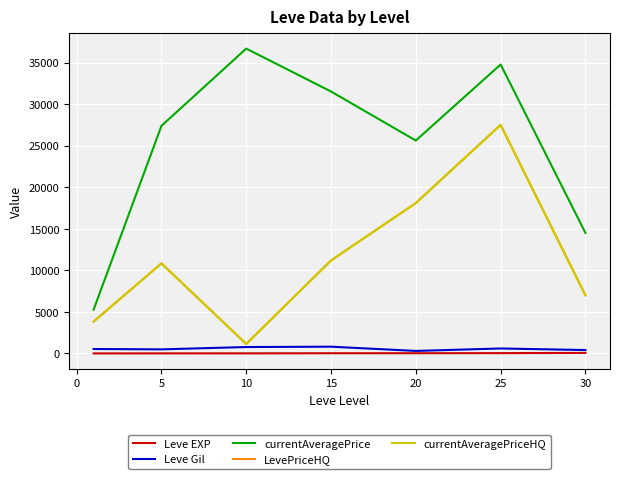

Does the chart have visible grid lines?

Yes